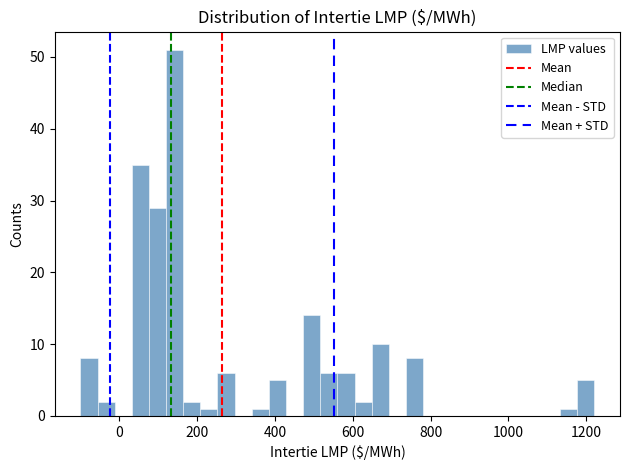

Around what value on the x-axis is the tallest bar? Give the approximate position of its centre, as read against the axis.

140